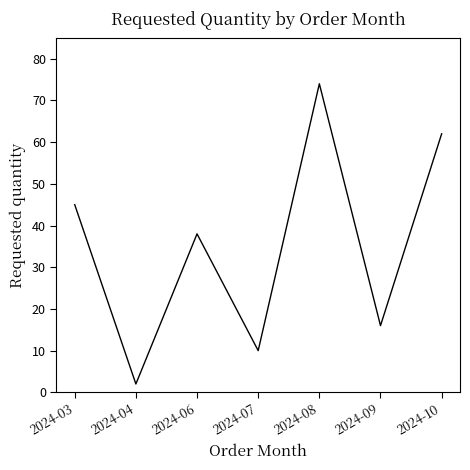

What is the greatest value displayed?

74